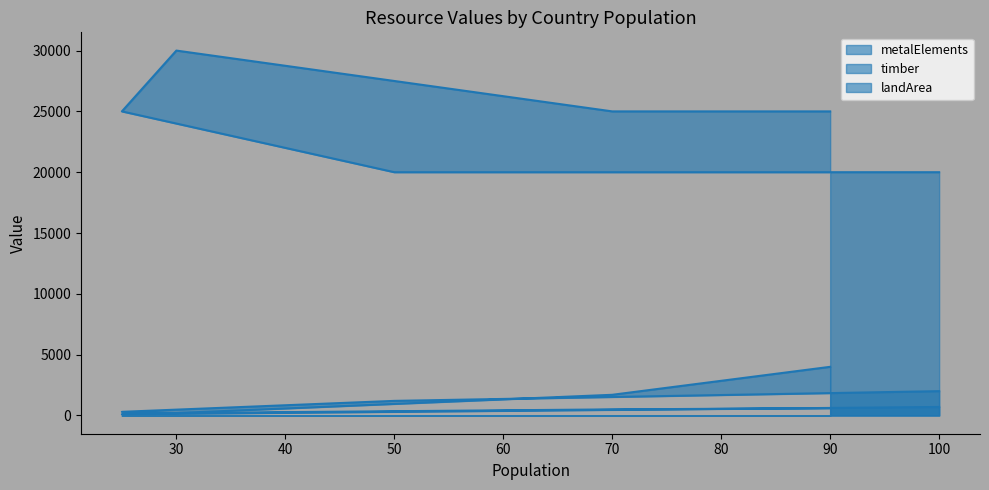

True or false: landArea has a value of 30039 at 50.

False